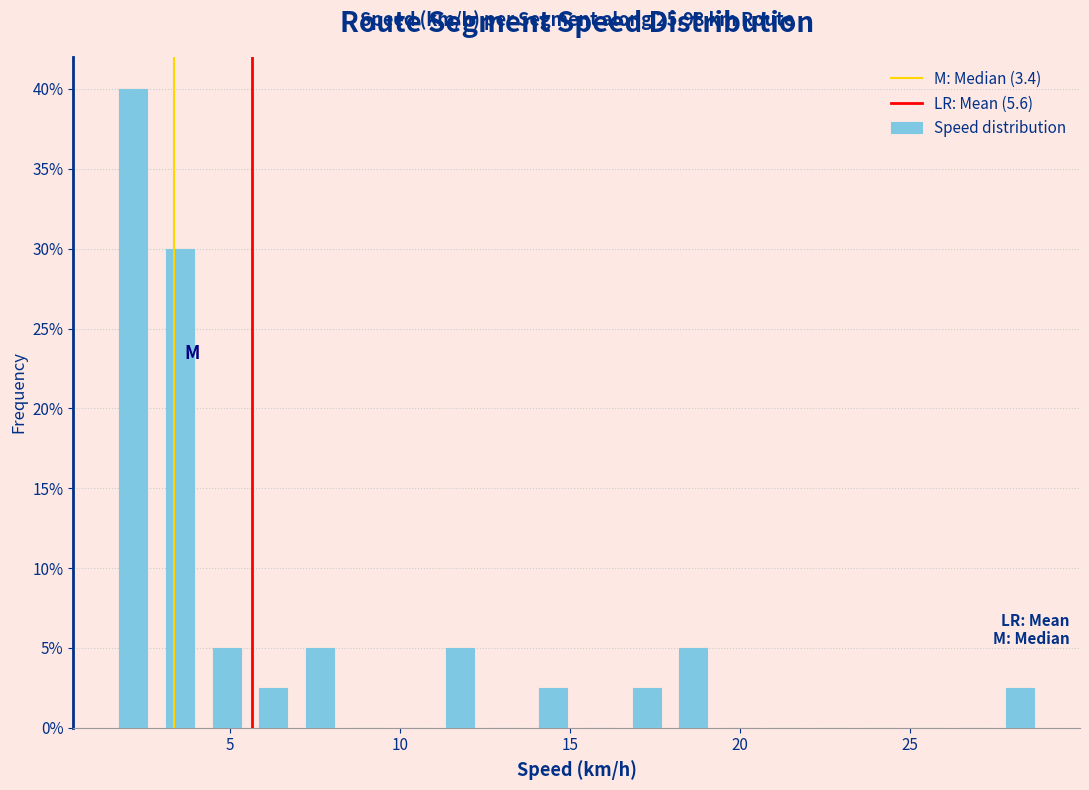

Around what value on the x-axis is the tallest bar? Give the approximate position of its centre, as read against the axis.

2.0